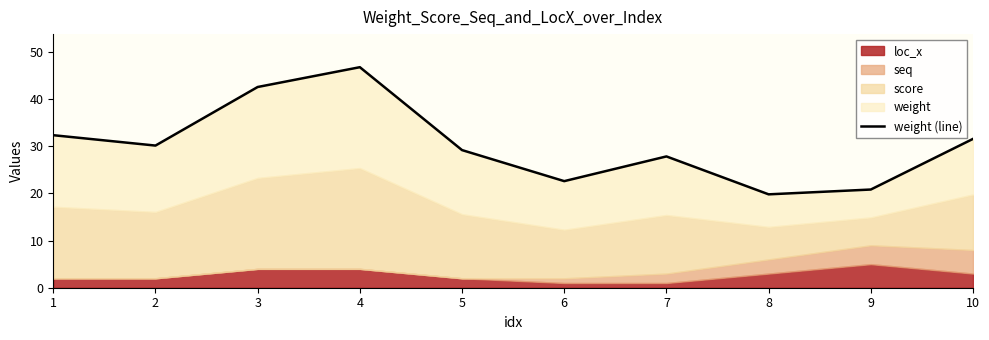

Is it true that the value at 7 is 27.8?

True